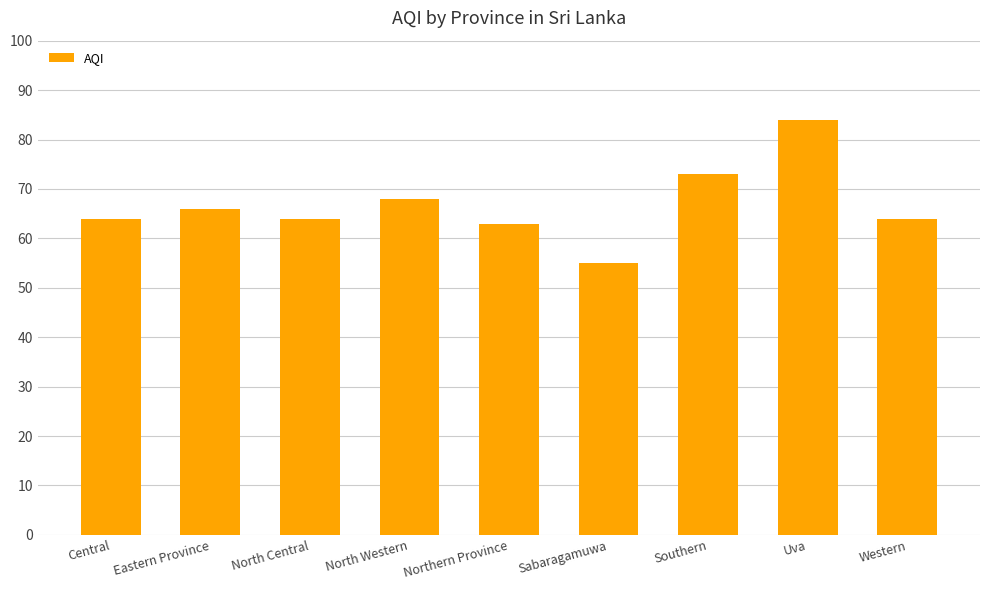

The value at Central is 26. True or false?

False